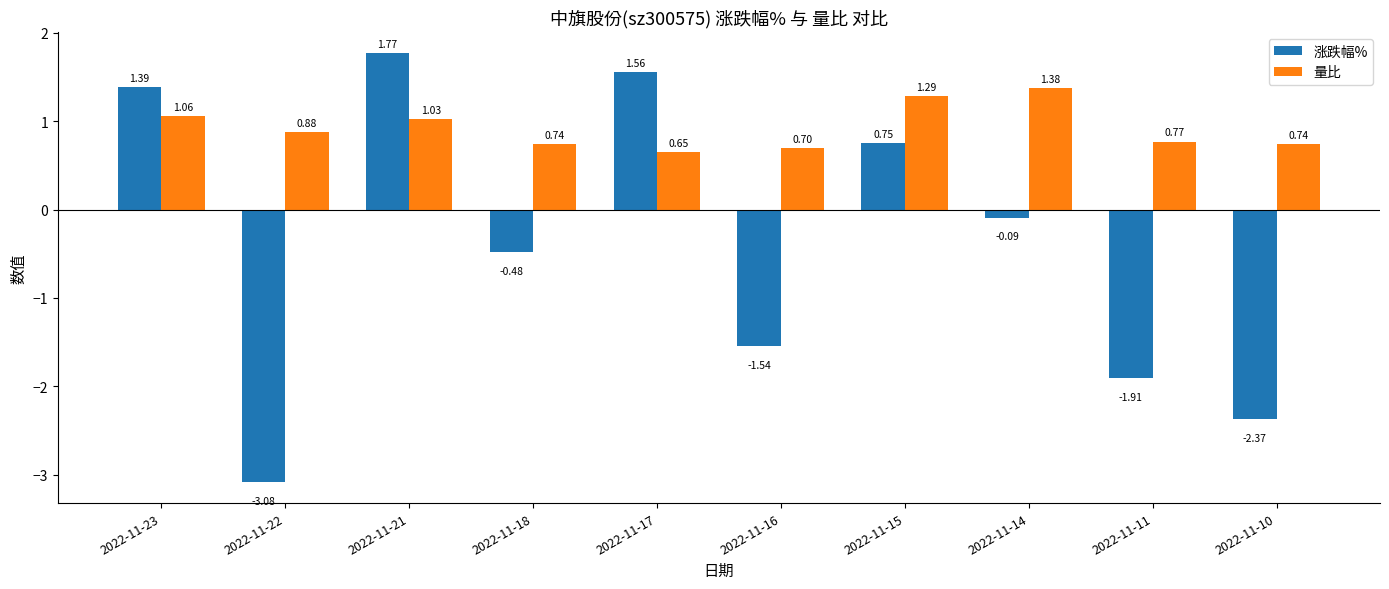

What is the sum of the 涨跌幅% values at 2022-11-14 and 2022-11-11?

-2.0